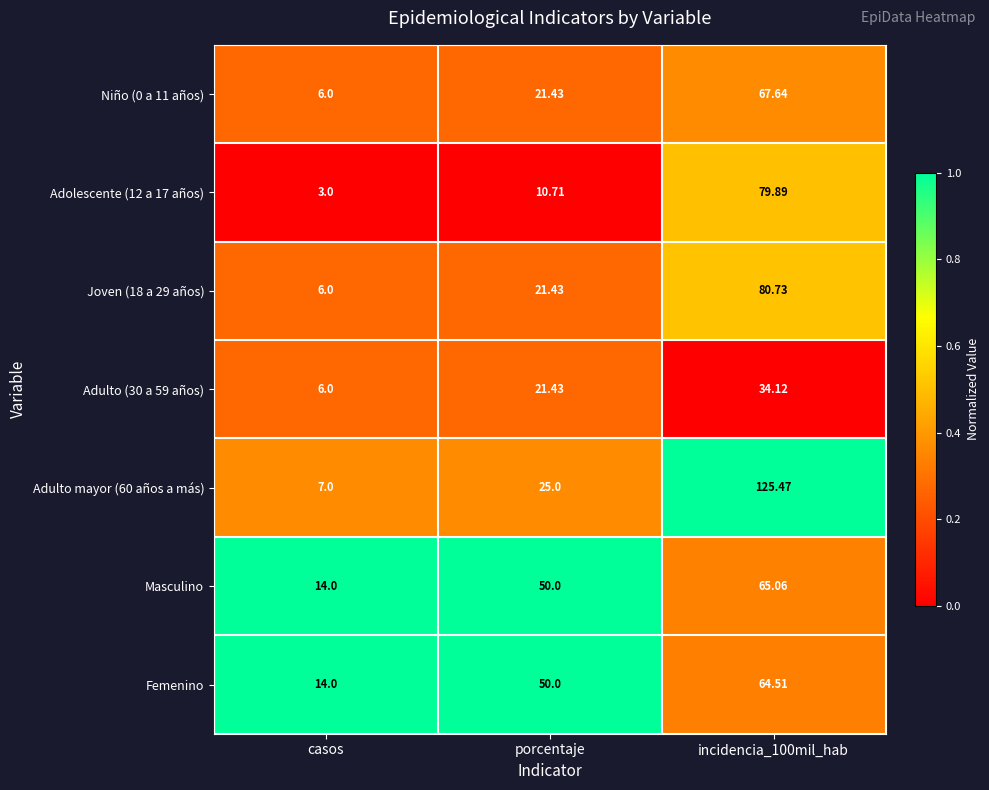

How many distinct data groups are displayed?

7